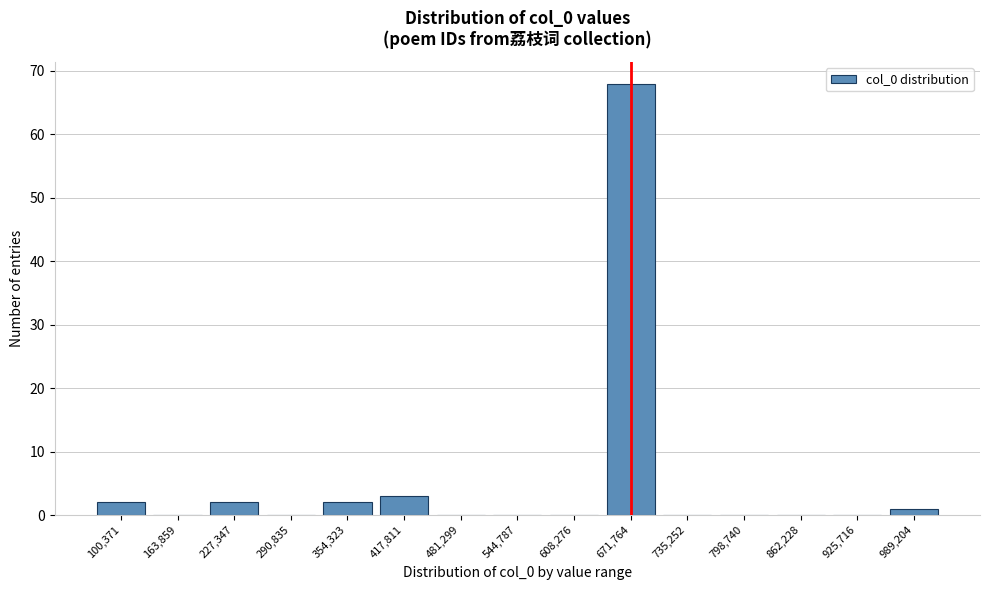

Reading left to right, extract all data points from this chart.

100,371=2	163,859=0	227,347=2	290,835=0	354,323=2	417,811=3	481,299=0	544,787=0	608,276=0	671,764=68	735,252=0	798,740=0	862,228=0	925,716=0	989,204=1